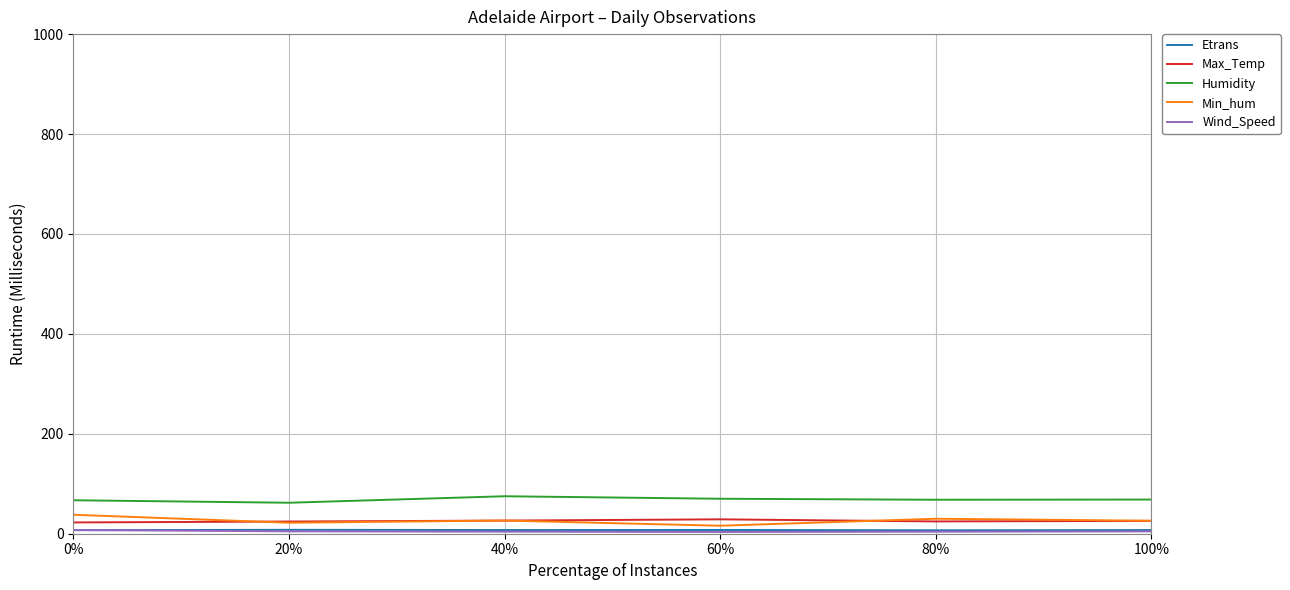

The value of Max_Temp at 40% is 26.3. True or false?

True